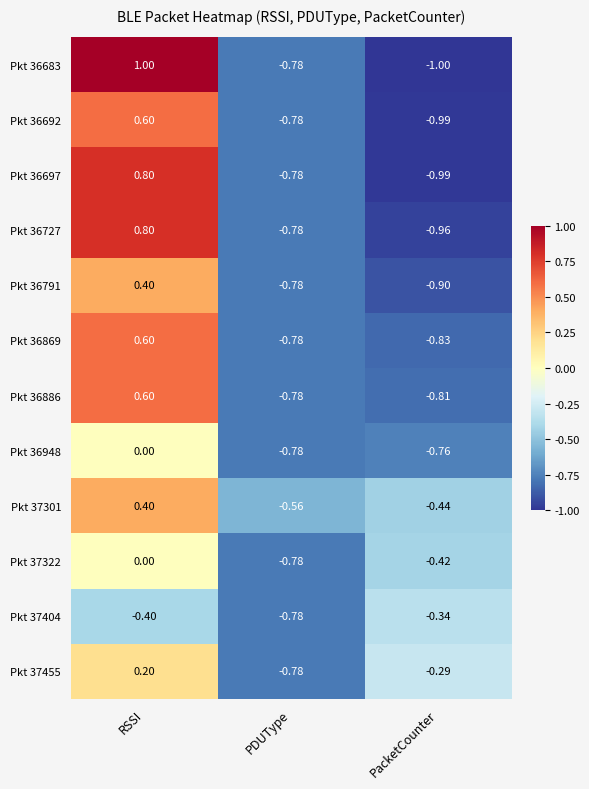

How many data points does each series have?

3